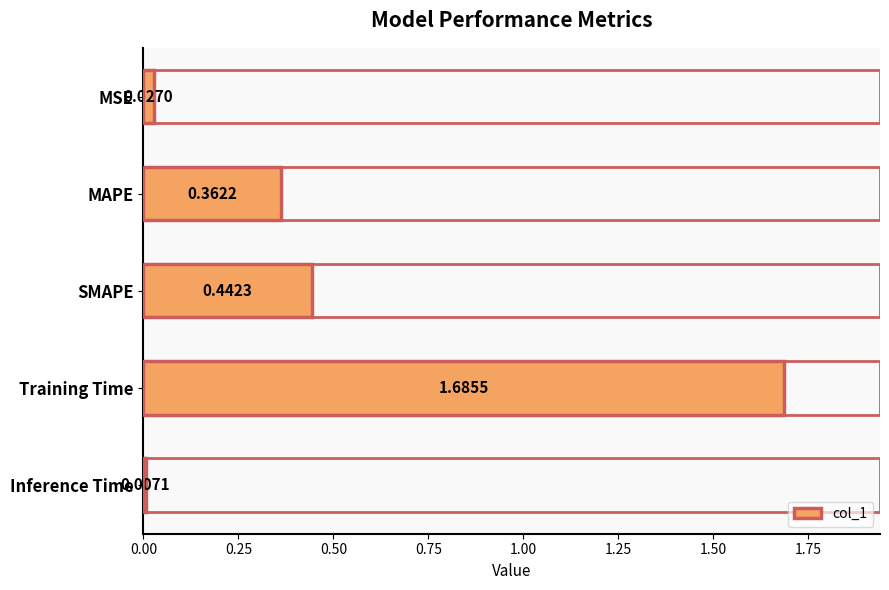

What is the label of the 3rd bar from the top?

SMAPE